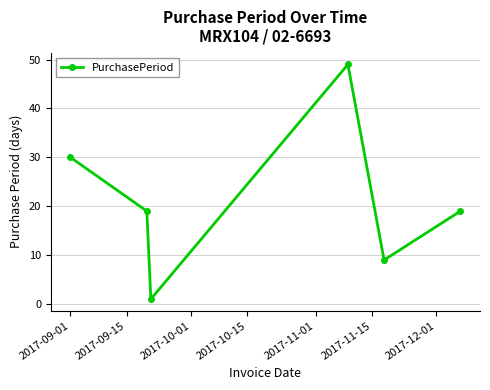

How many interior local valleys (lower than both neighbors) does the data have?

2